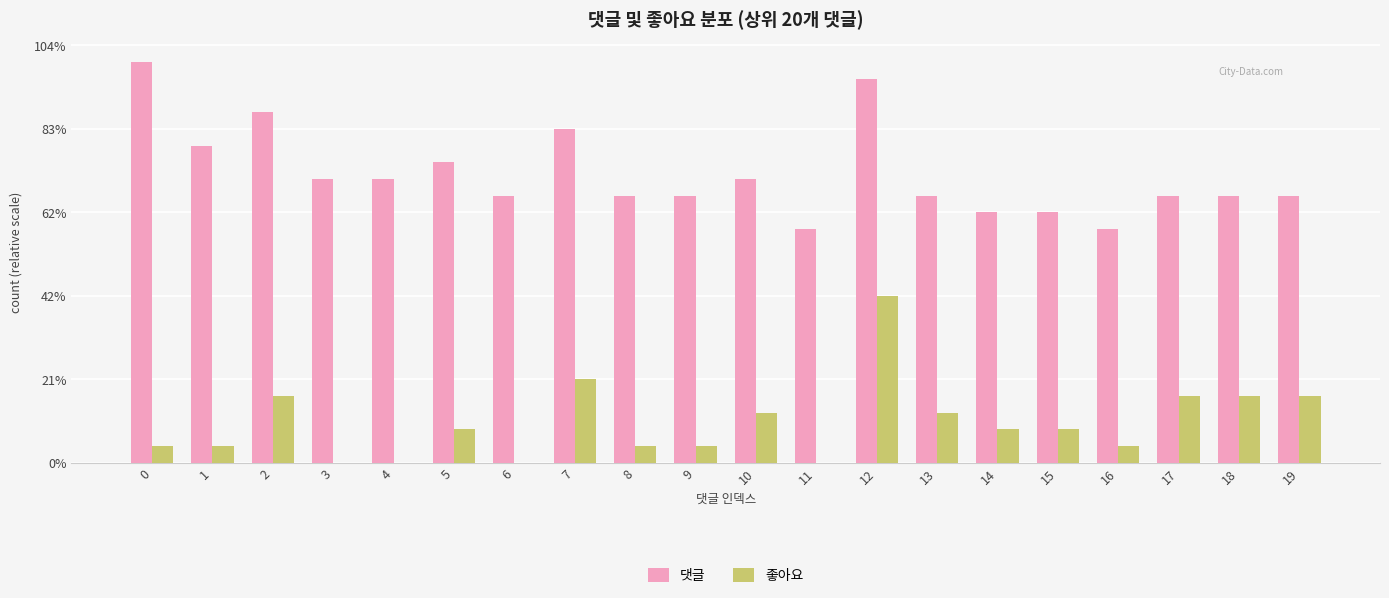

Is it true that 좋아요 equals 4 at 19?

True